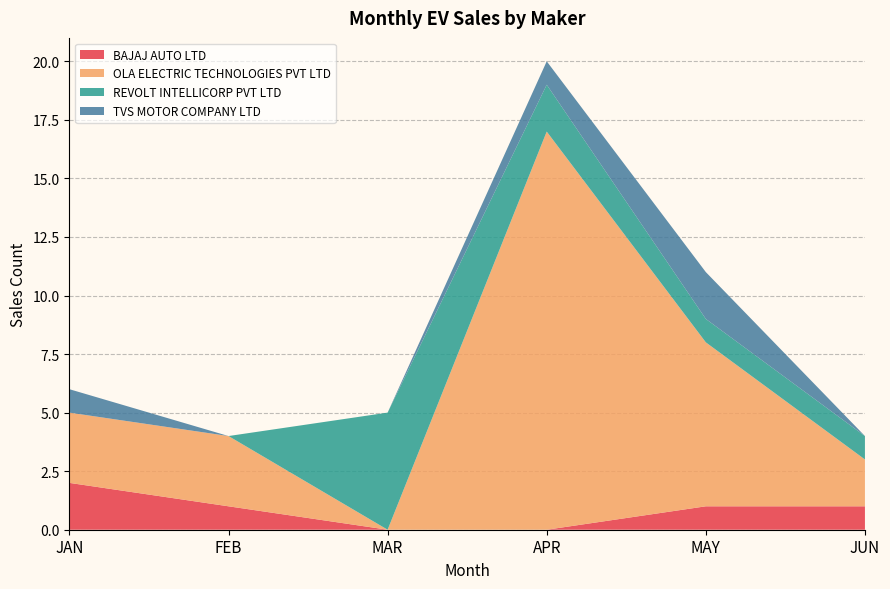

Reading left to right, transcribe all the data shown in this chart.

BAJAJ AUTO LTD: 2	1	0	0	1	1
OLA ELECTRIC TECHNOLOGIES PVT LTD: 3	3	0	17	7	2
REVOLT INTELLICORP PVT LTD: 0	0	5	2	1	1
TVS MOTOR COMPANY LTD: 1	0	0	1	2	0